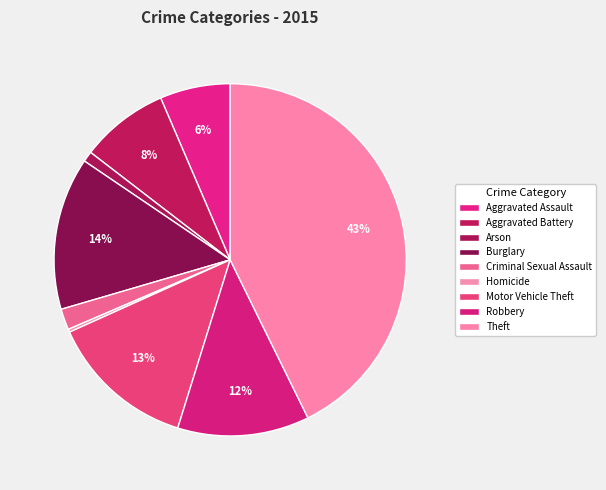

Rank the categories by value from highest to lowest.

Theft, Burglary, Motor Vehicle Theft, Robbery, Aggravated Battery, Aggravated Assault, Criminal Sexual Assault, Arson, Homicide